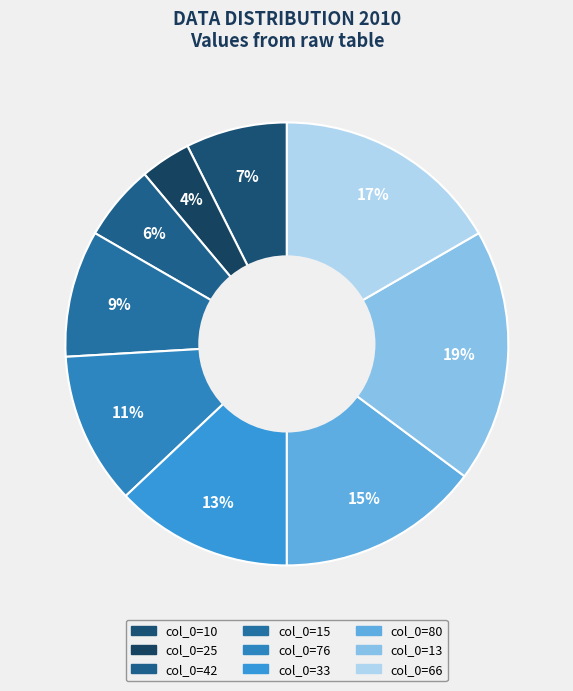

To the nearest percent, what is the average slice percentage?

11%